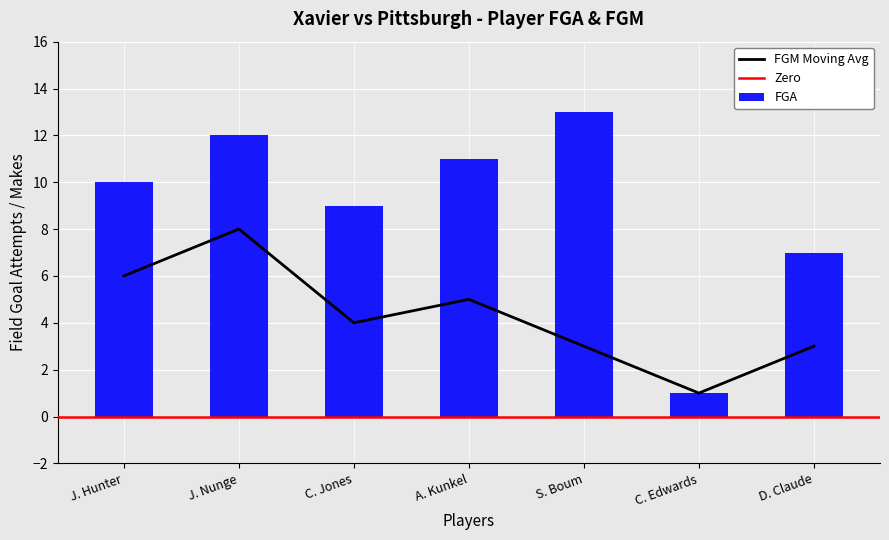

List the labels in order of FGA value, largest first.

S. Boum, J. Nunge, A. Kunkel, J. Hunter, C. Jones, D. Claude, C. Edwards